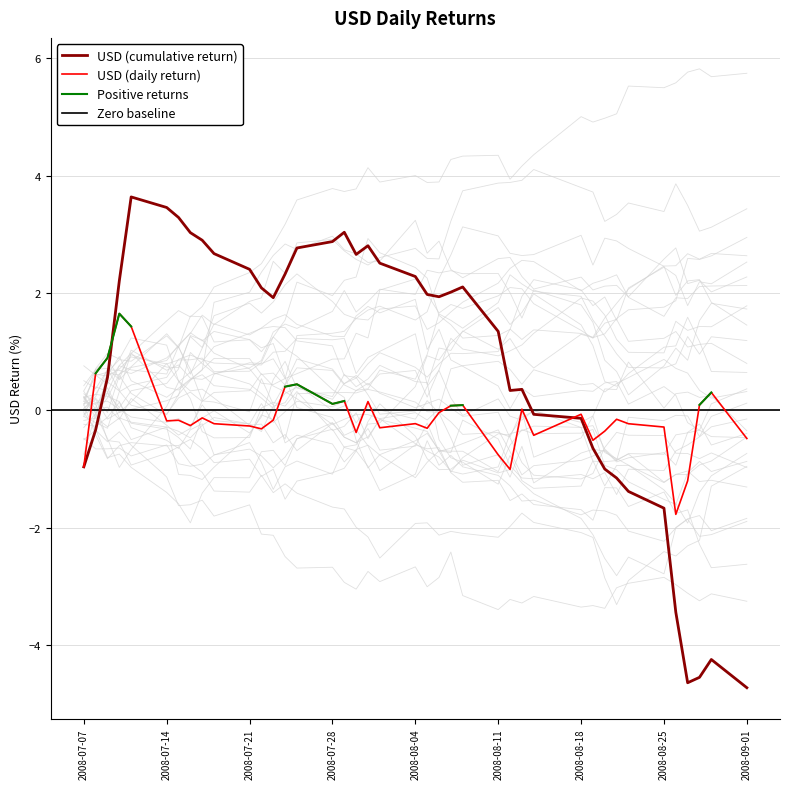

How many interior local peaks (higher than both neighbors) does the data have?

12